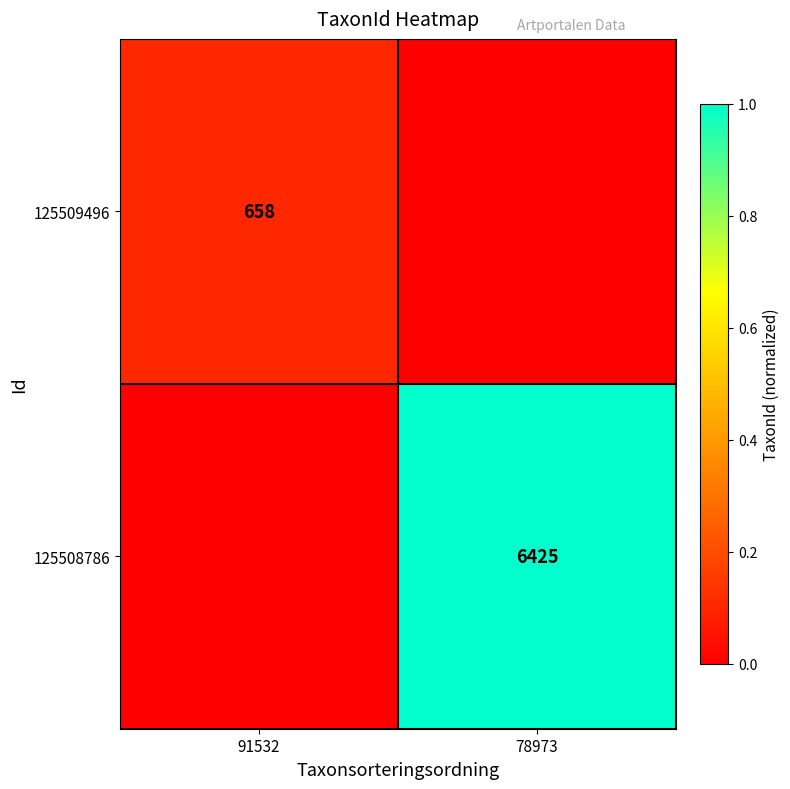

True or false: 125508786 has a value of 6425 at 78973.

True